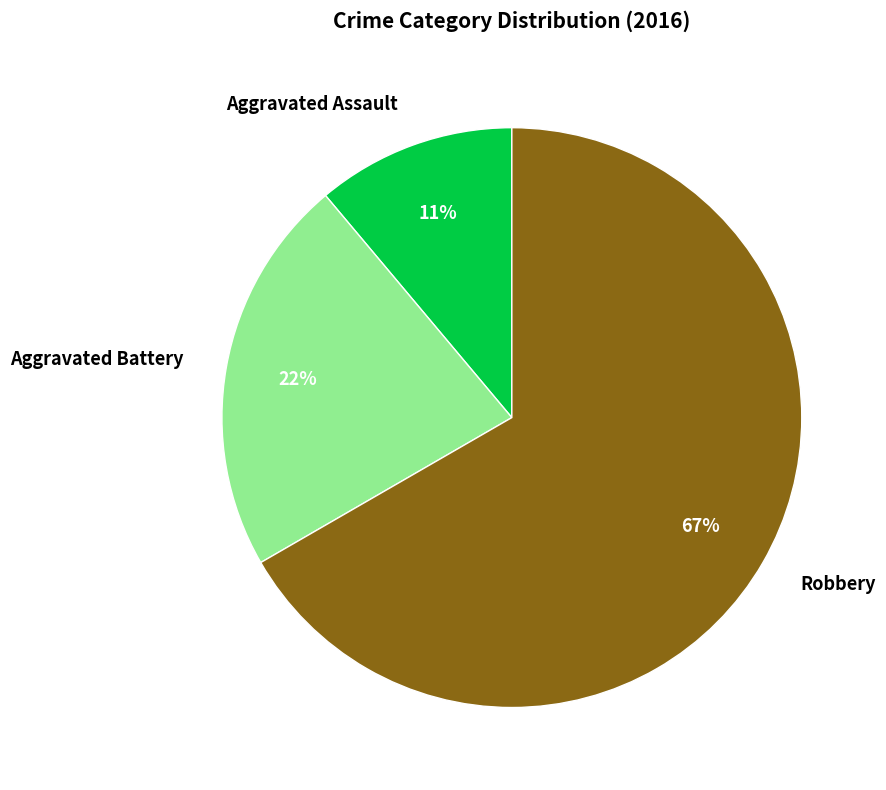

Is there any slice that represents more than half of the pie?

Yes